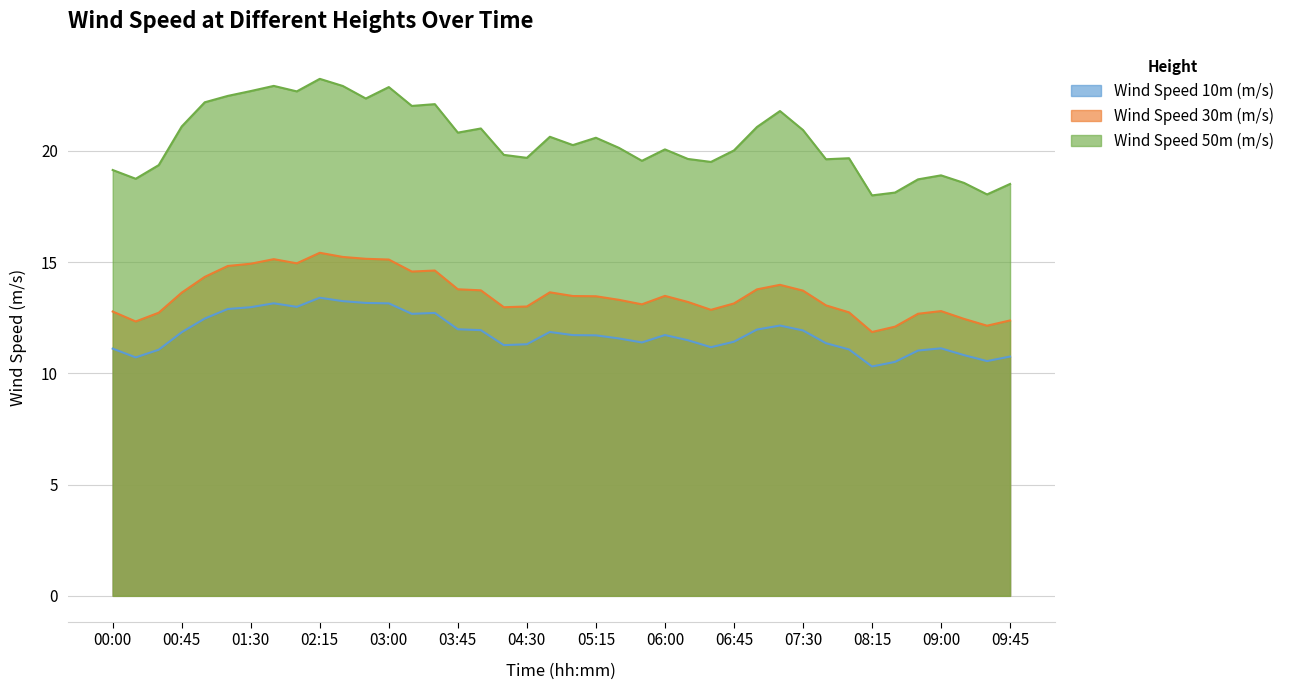

True or false: Wind Speed 10m (m/s) and Wind Speed 30m (m/s) cross at least once.

False